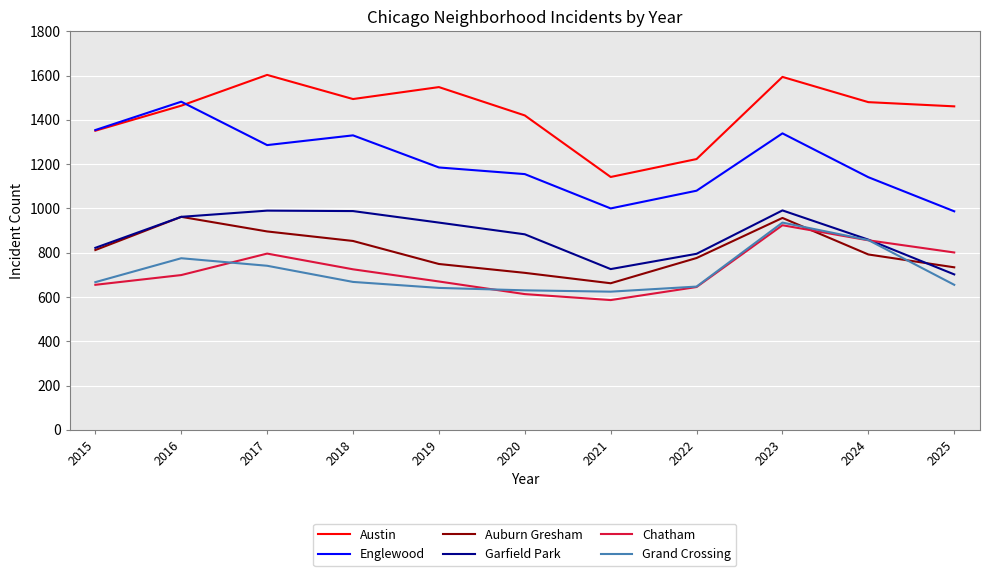

True or false: Grand Crossing and Chatham intersect in this chart.

True